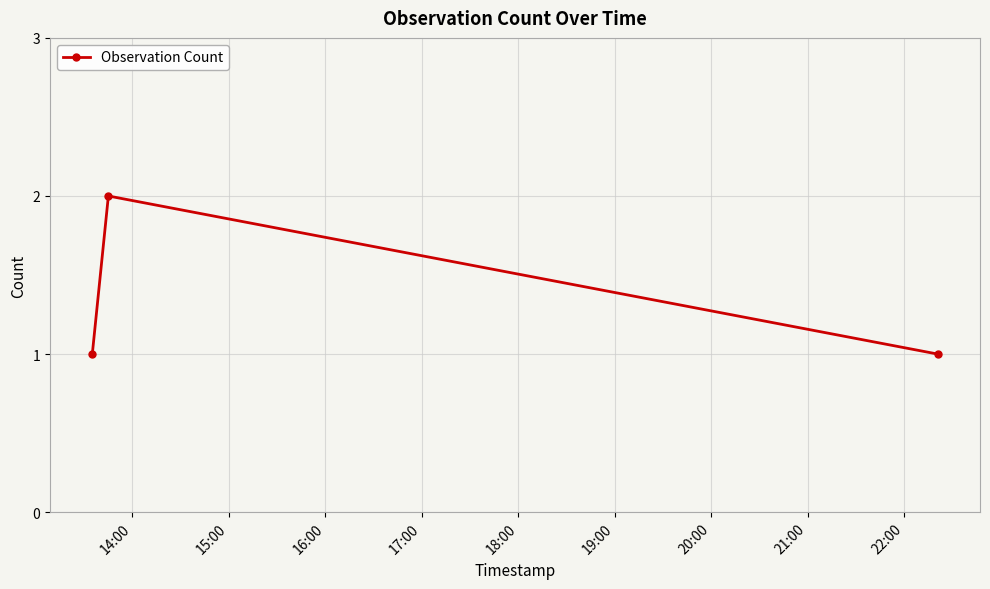

What is the value of the 3rd point from the left?

1